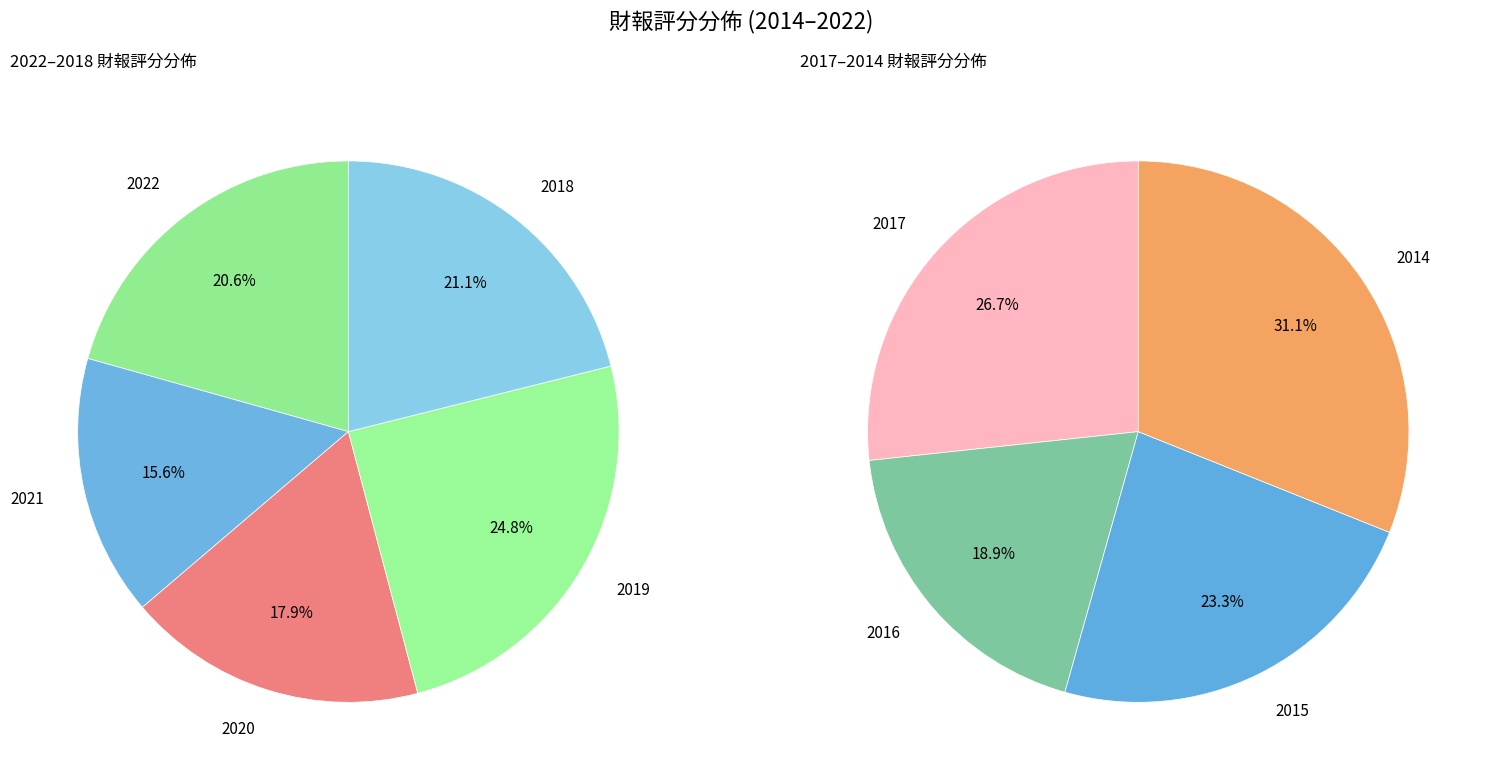

Which slice is the largest?

2014